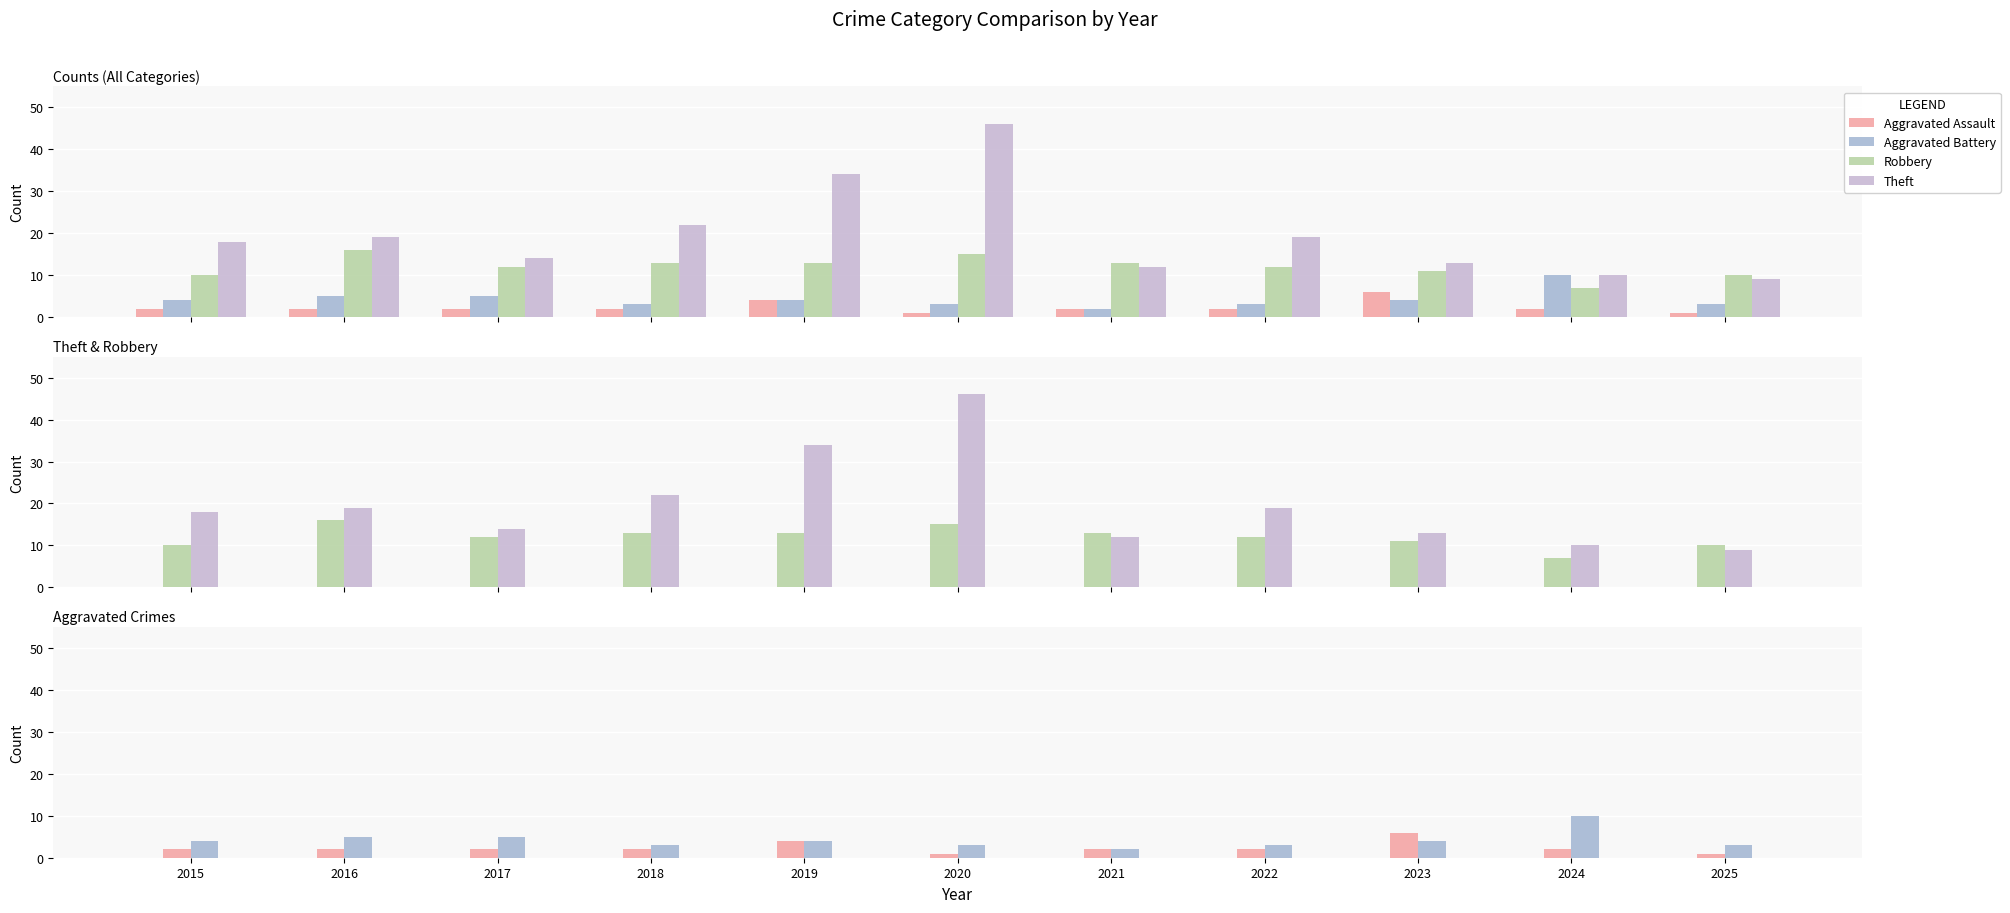

Reading left to right, list all the values displayed in this chart.

Aggravated Assault: 2015=2	2016=2	2017=2	2018=2	2019=4	2020=1	2021=2	2022=2	2023=6	2024=2	2025=1
Aggravated Battery: 2015=4	2016=5	2017=5	2018=3	2019=4	2020=3	2021=2	2022=3	2023=4	2024=10	2025=3
Robbery: 2015=10	2016=16	2017=12	2018=13	2019=13	2020=15	2021=13	2022=12	2023=11	2024=7	2025=10
Theft: 2015=18	2016=19	2017=14	2018=22	2019=34	2020=46	2021=12	2022=19	2023=13	2024=10	2025=9